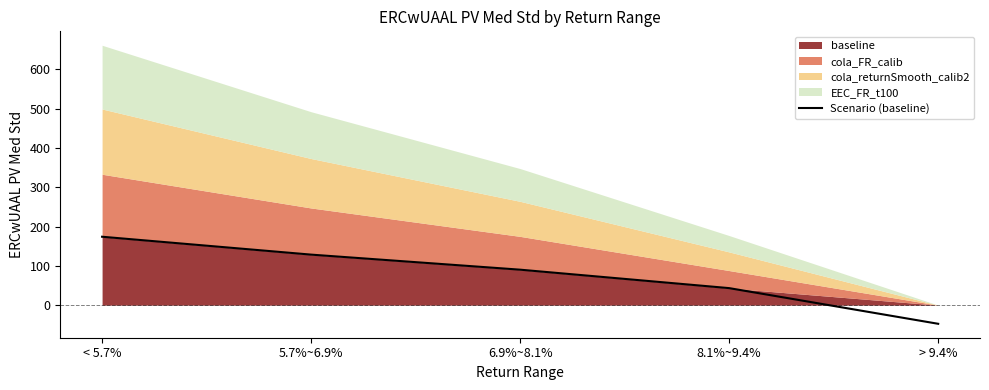

Count the number of categories in the chart.

5